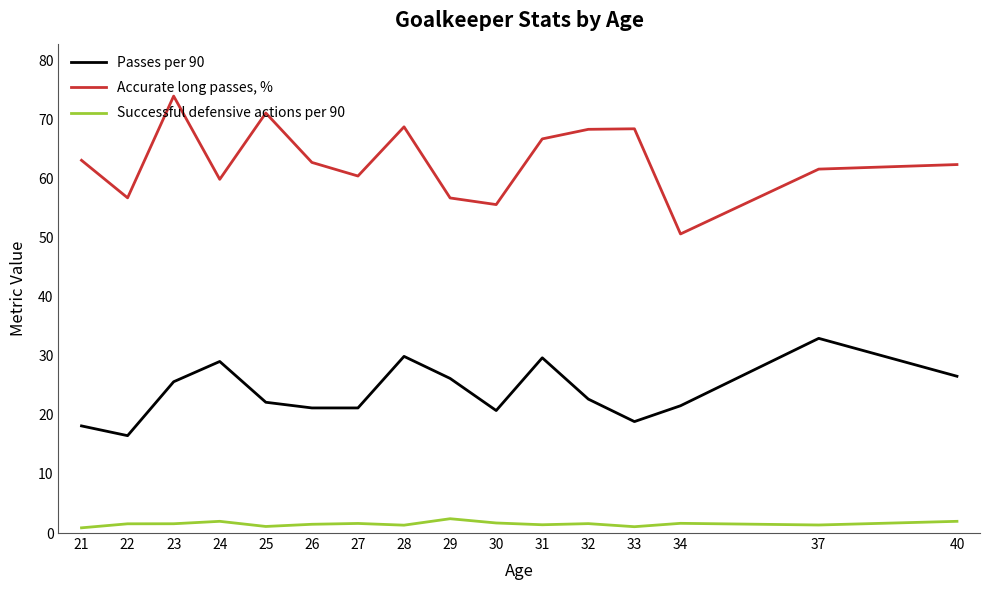

Which series has the widest spread of values?

Accurate long passes, %